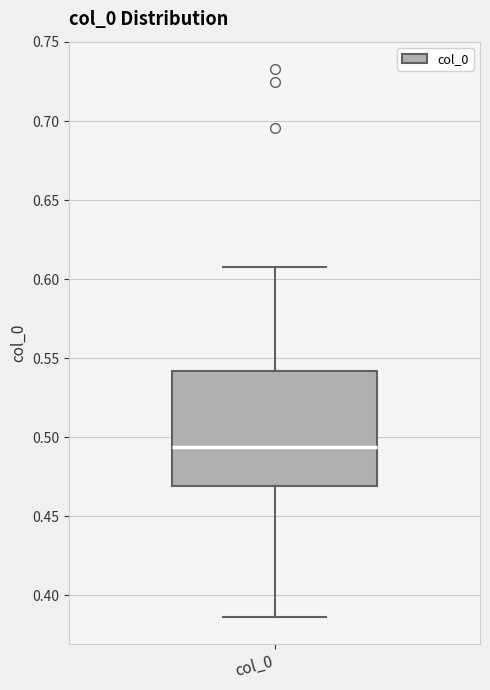

Where does the lower whisker of the box for col_0 end on the y-axis? The values are not printed on the chart, so give them approximately, as read against the axis.

0.385